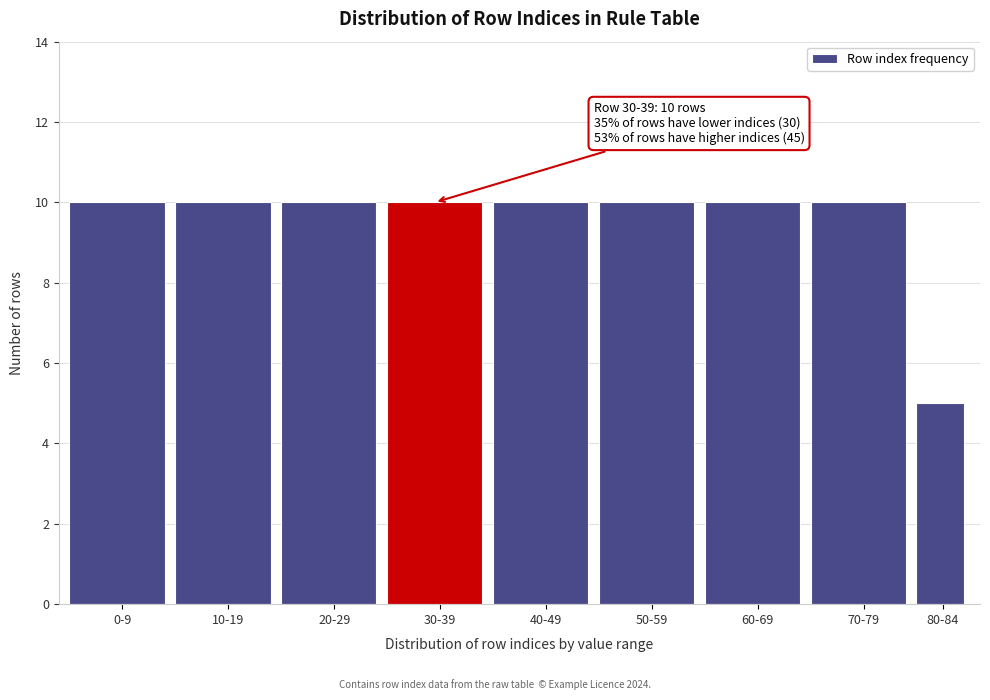

Reading right to left, transcribe all the data shown in this chart.

5	10	10	10	10	10	10	10	10